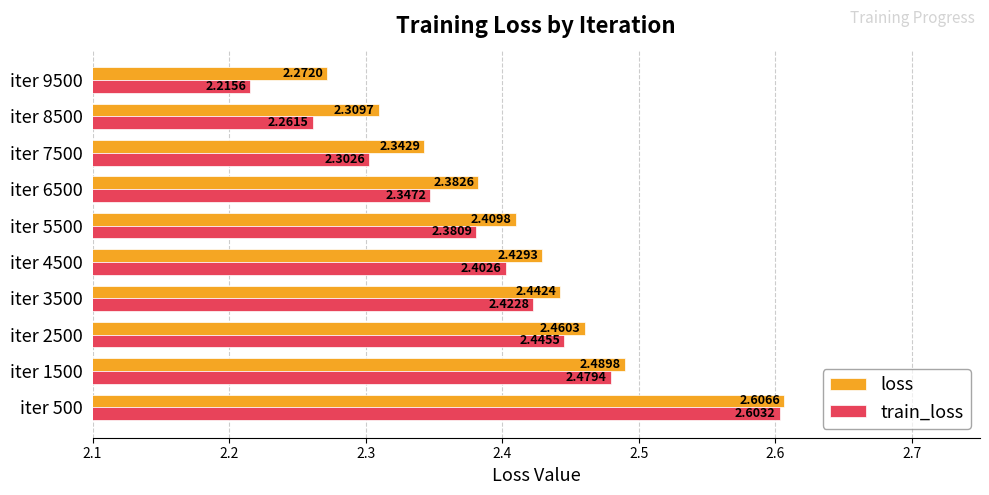

What is the difference between the second highest and second lowest values in the train_loss series?

0.2